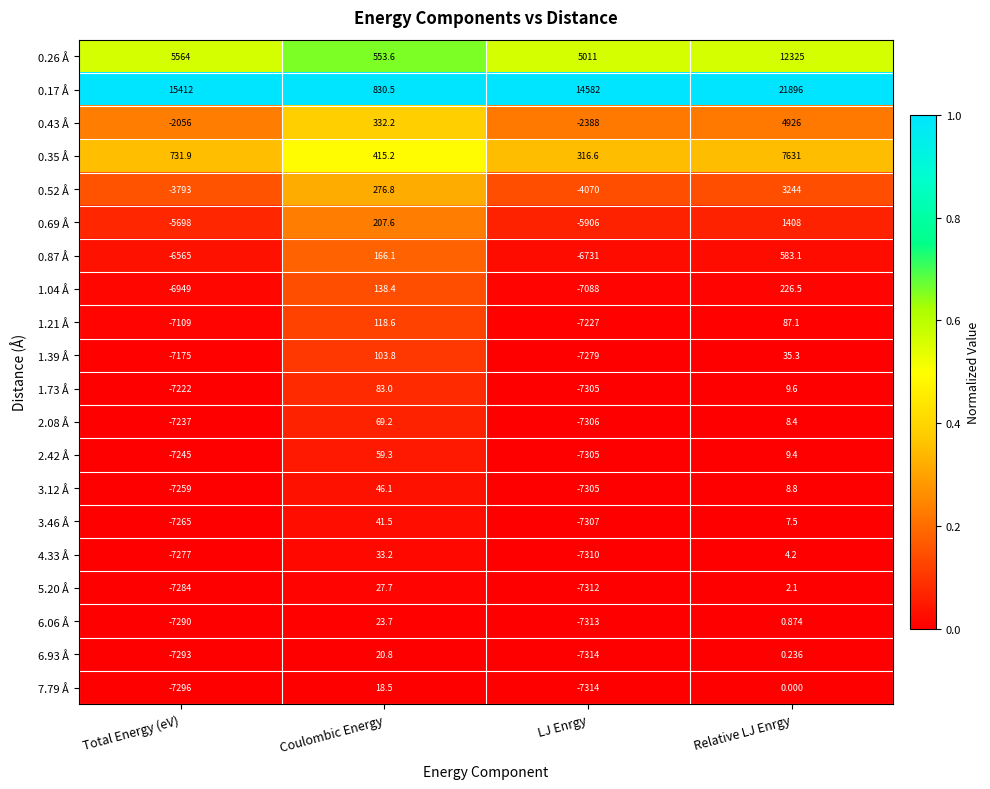

Which series has the widest spread of values?

0.17 Å